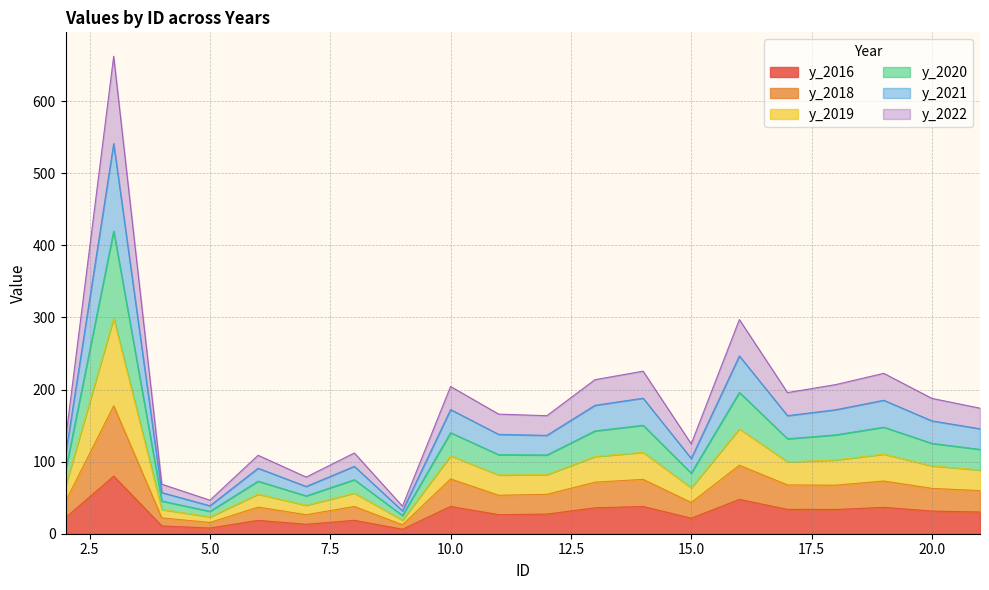

The value of y_2020 at 10 is 242.0. True or false?

False